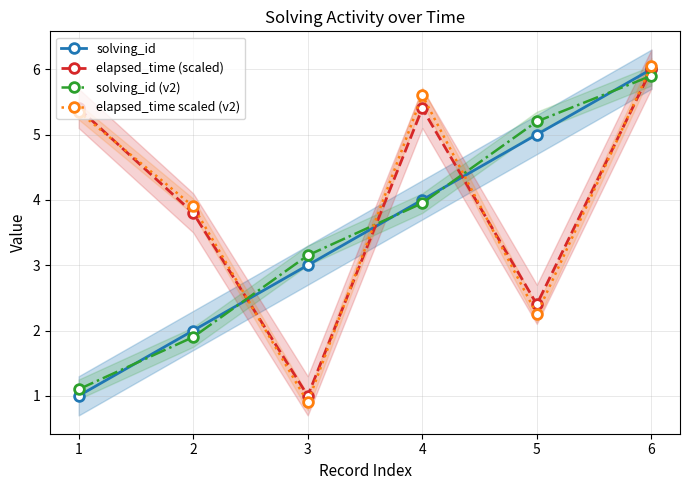

Between 3 and 2, which is larger?

3